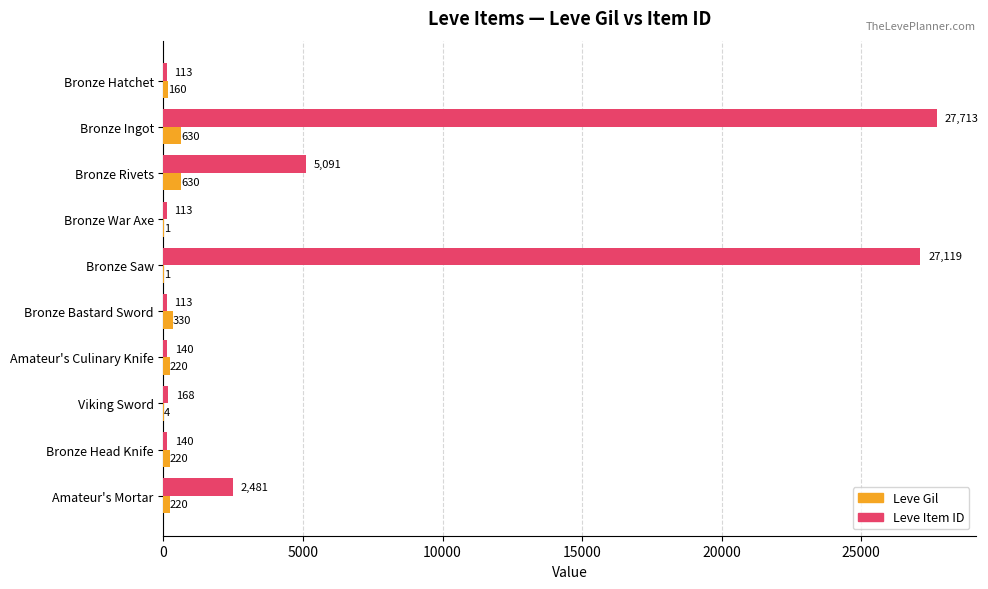

What is the sum of all Leve Gil values?

2416